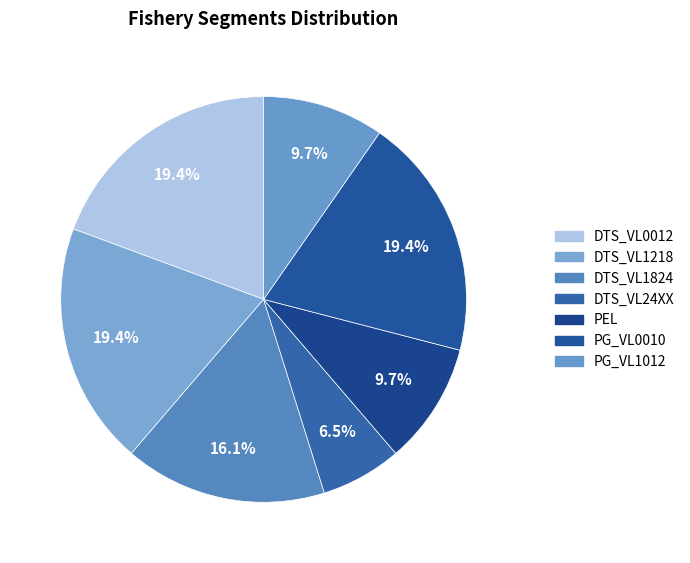

What percentage is NOT represented by DTS_VL1218?

80.6%